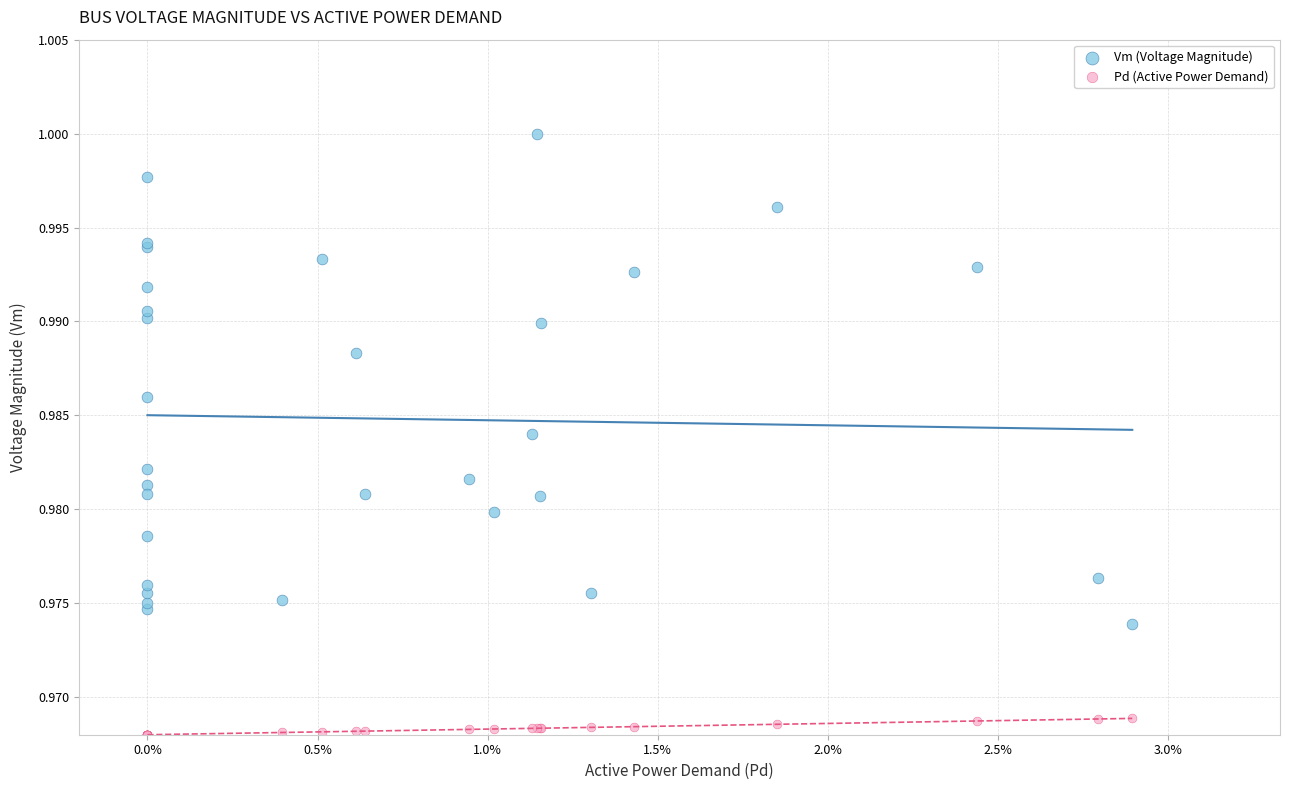

Which series has the largest Y range (max minus min)?

Vm (Voltage Magnitude)